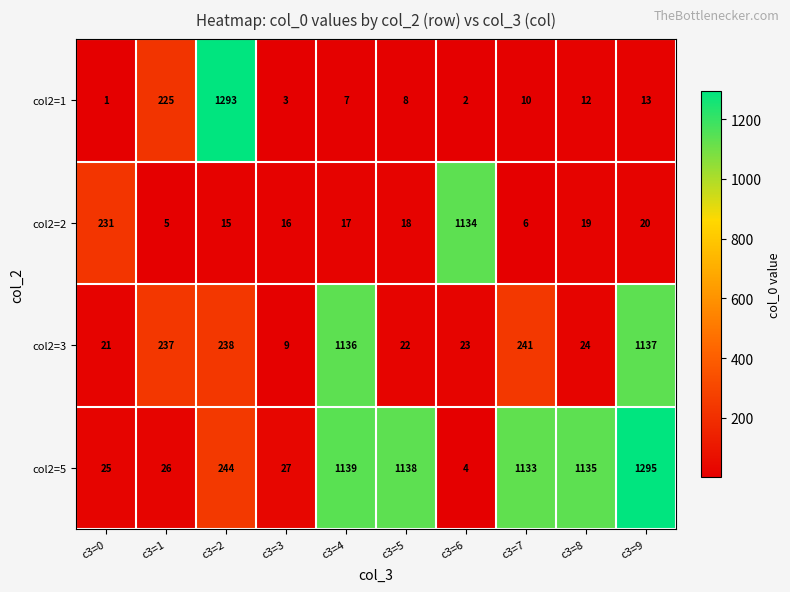

How many data points does each series have?

10